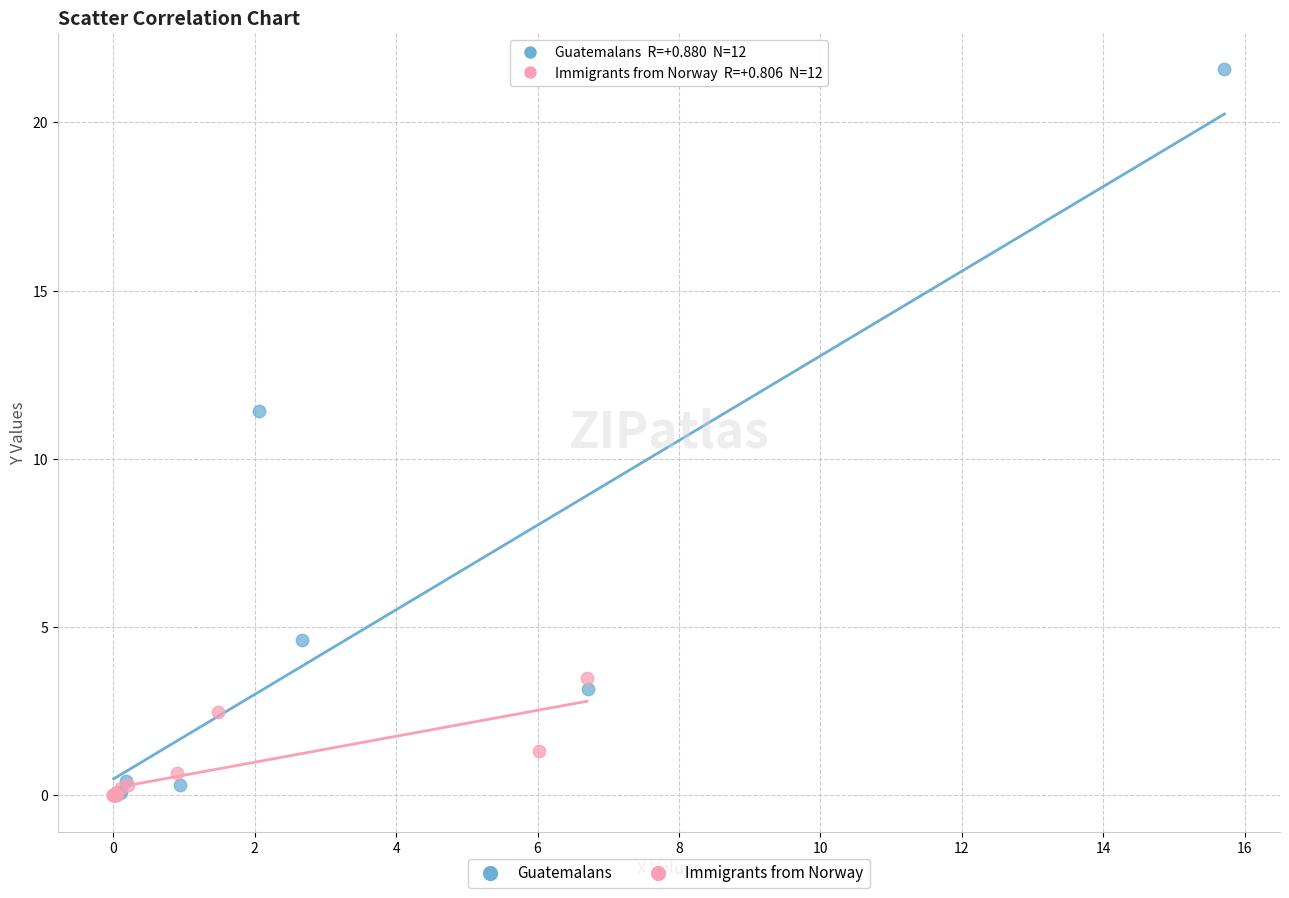

Which series reaches the maximum Y coordinate?

Guatemalans